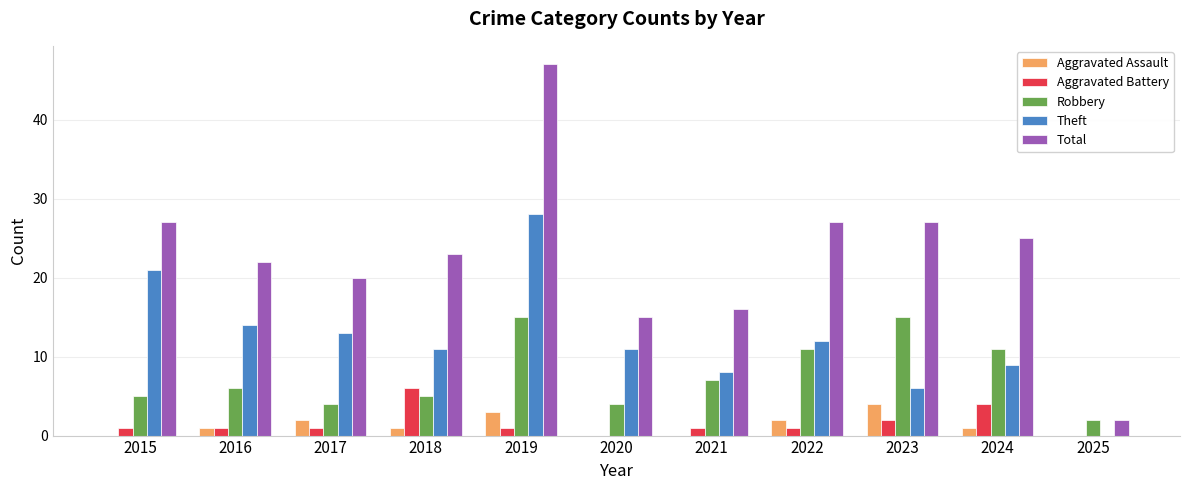

The Aggravated Battery series shows 1 at 2017. True or false?

True